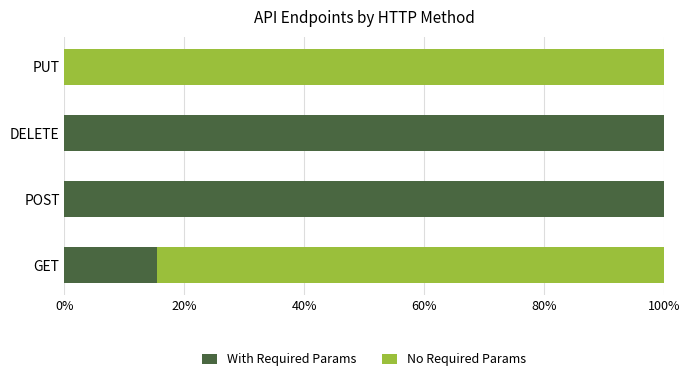

What is the total value across all series at DELETE?

100.0